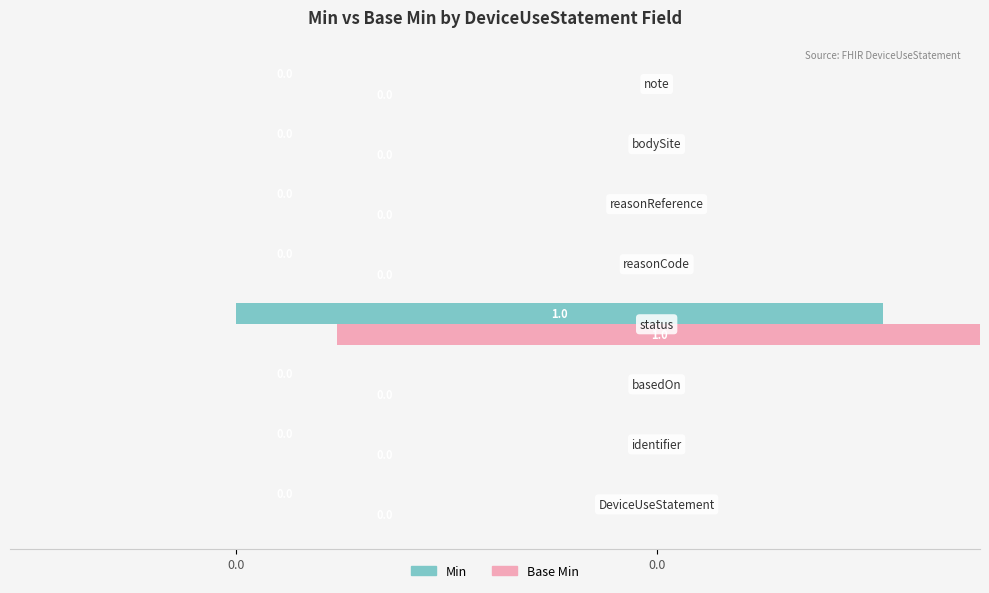

True or false: Min has a value of 0.0 at 2.

True